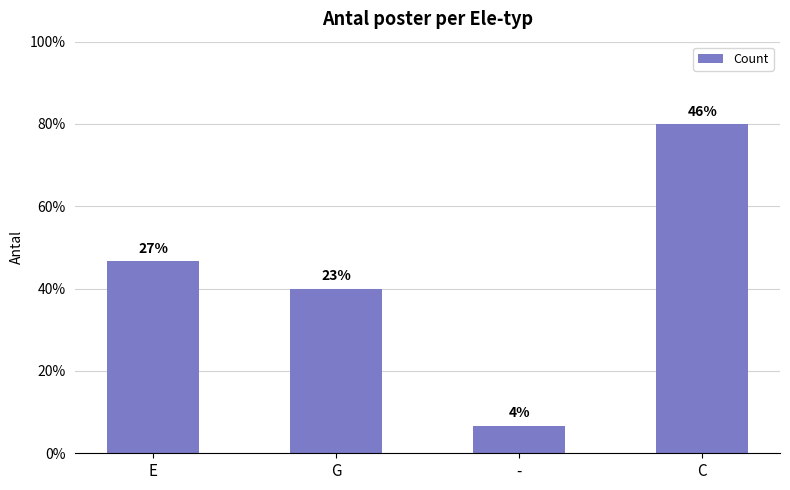

Rank the categories by value from highest to lowest.

C, E, G, -